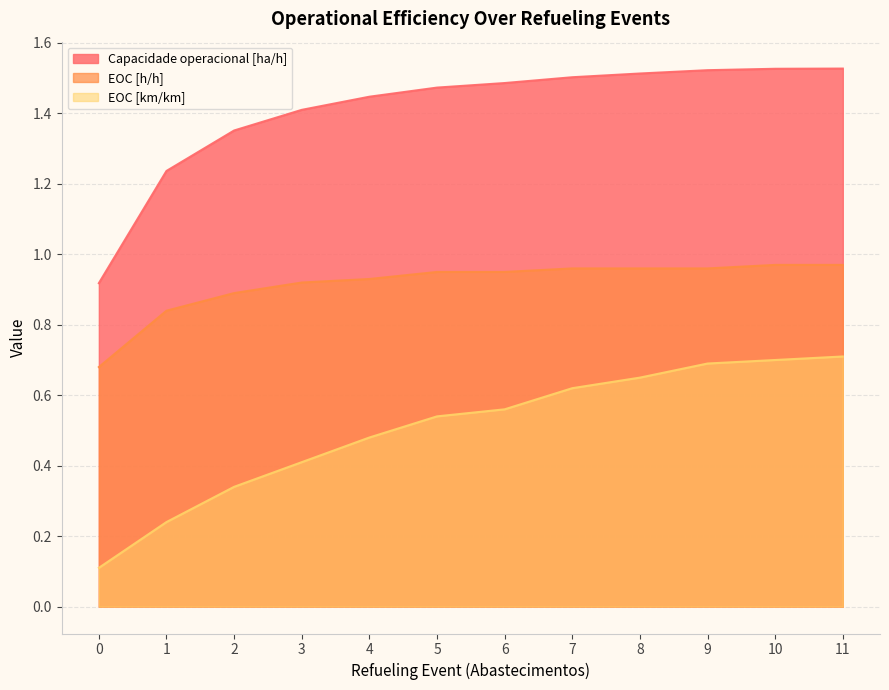

Rank the series by their maximum value, from highest to lowest.

Capacidade operacional [ha/h], EOC [h/h], EOC [km/km]